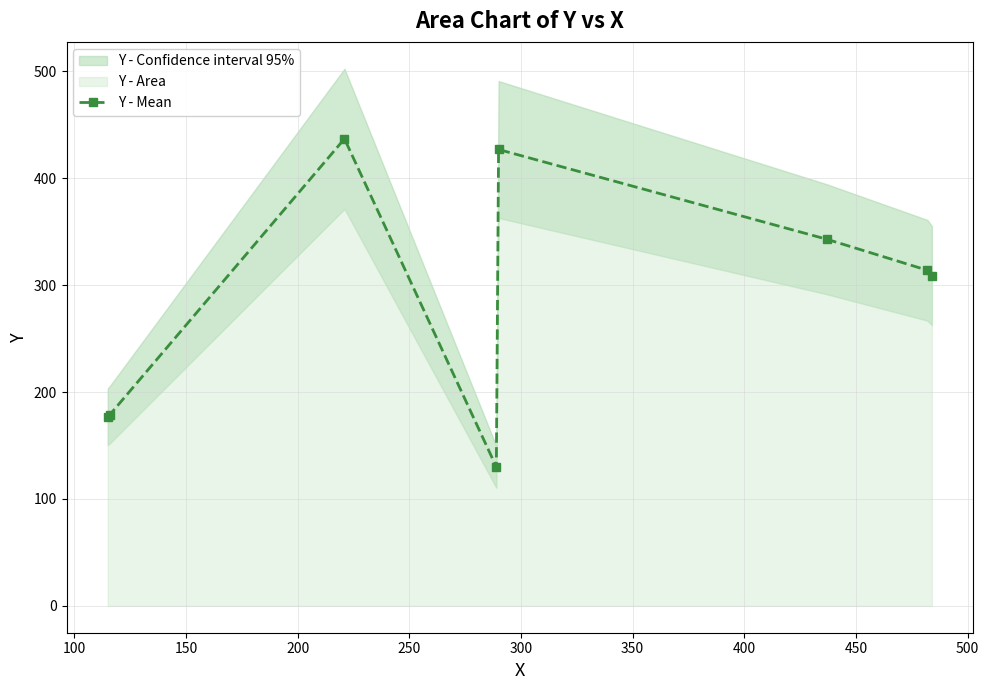

What is the value of the 3rd point from the left?

437